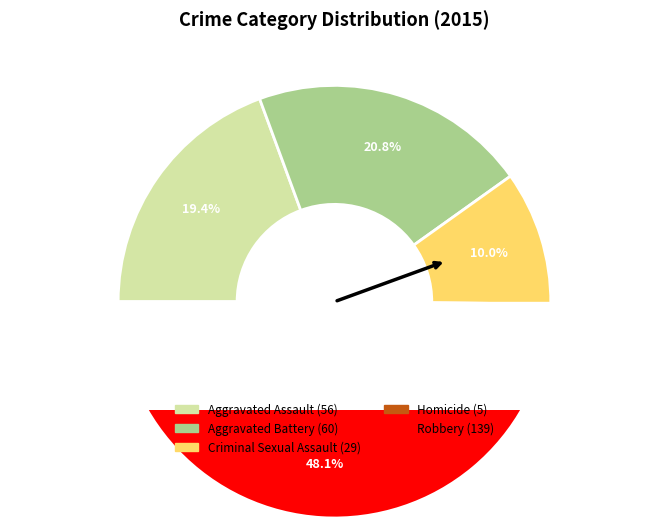

Rank the categories by value from highest to lowest.

Robbery, Aggravated Battery, Aggravated Assault, Criminal Sexual Assault, Homicide